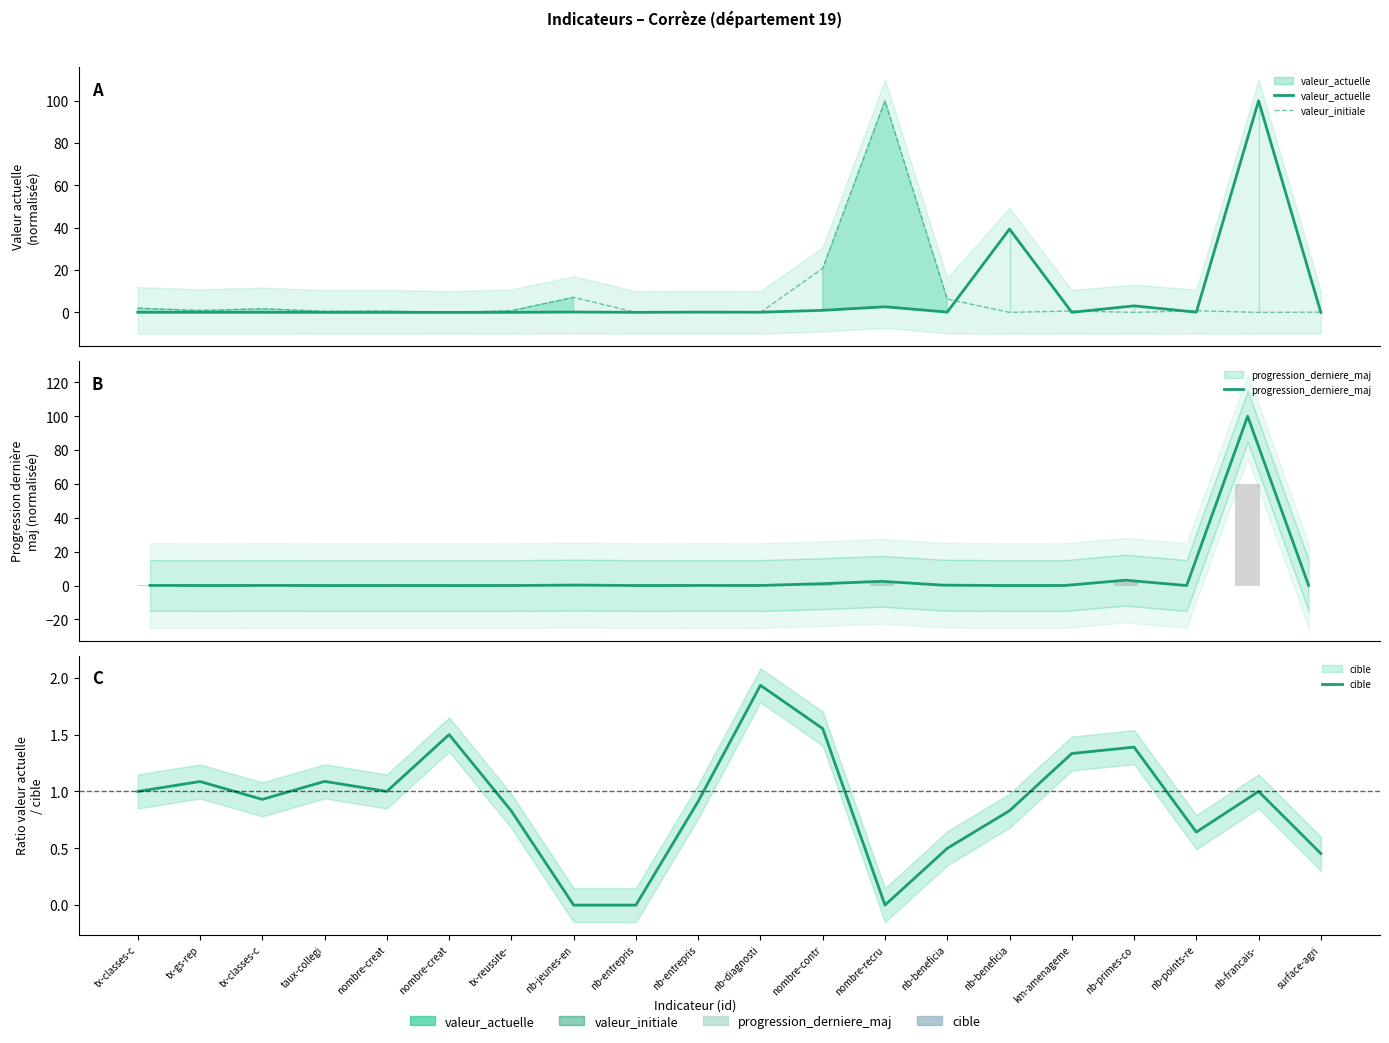

The value of cible at km-amenageme is 1.3. True or false?

True